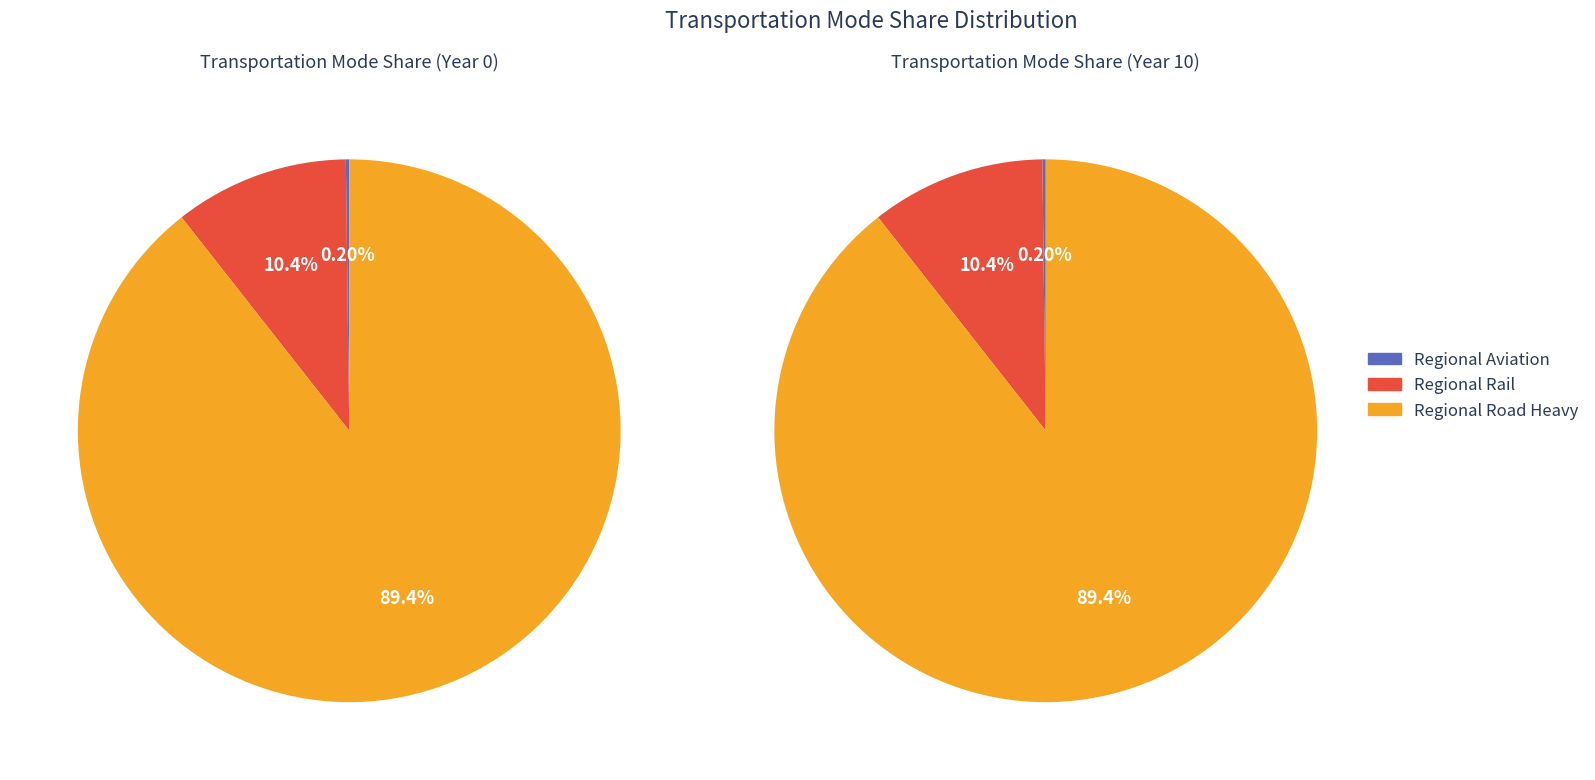

How many slices are in this pie chart?

3